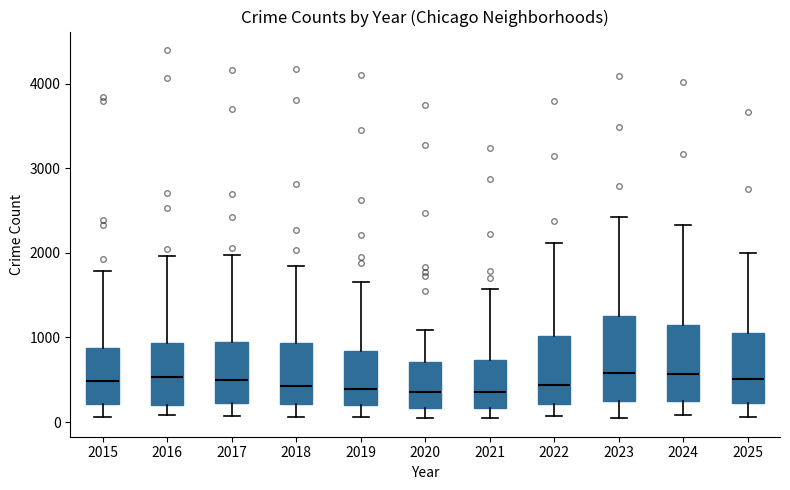

Reading left to right, transcribe this box plot: for each box, give where its median line is, the range the box spans, and where its two whiskers end, as read against the y-axis. The values are not printed on the chart, so give them approximately, as read against the axis.

2015: median 500, box 200 to 900, whiskers 100 to 1800
2016: median 500, box 200 to 900, whiskers 100 to 2000
2017: median 500, box 200 to 900, whiskers 100 to 2000
2018: median 400, box 200 to 900, whiskers 100 to 1800
2019: median 400, box 200 to 800, whiskers 100 to 1700
2020: median 400, box 200 to 700, whiskers 100 to 1100
2021: median 400, box 200 to 700, whiskers 0 to 1600
2022: median 400, box 200 to 1000, whiskers 100 to 2100
2023: median 600, box 300 to 1300, whiskers 100 to 2400
2024: median 600, box 200 to 1100, whiskers 100 to 2300
2025: median 500, box 200 to 1100, whiskers 100 to 2000